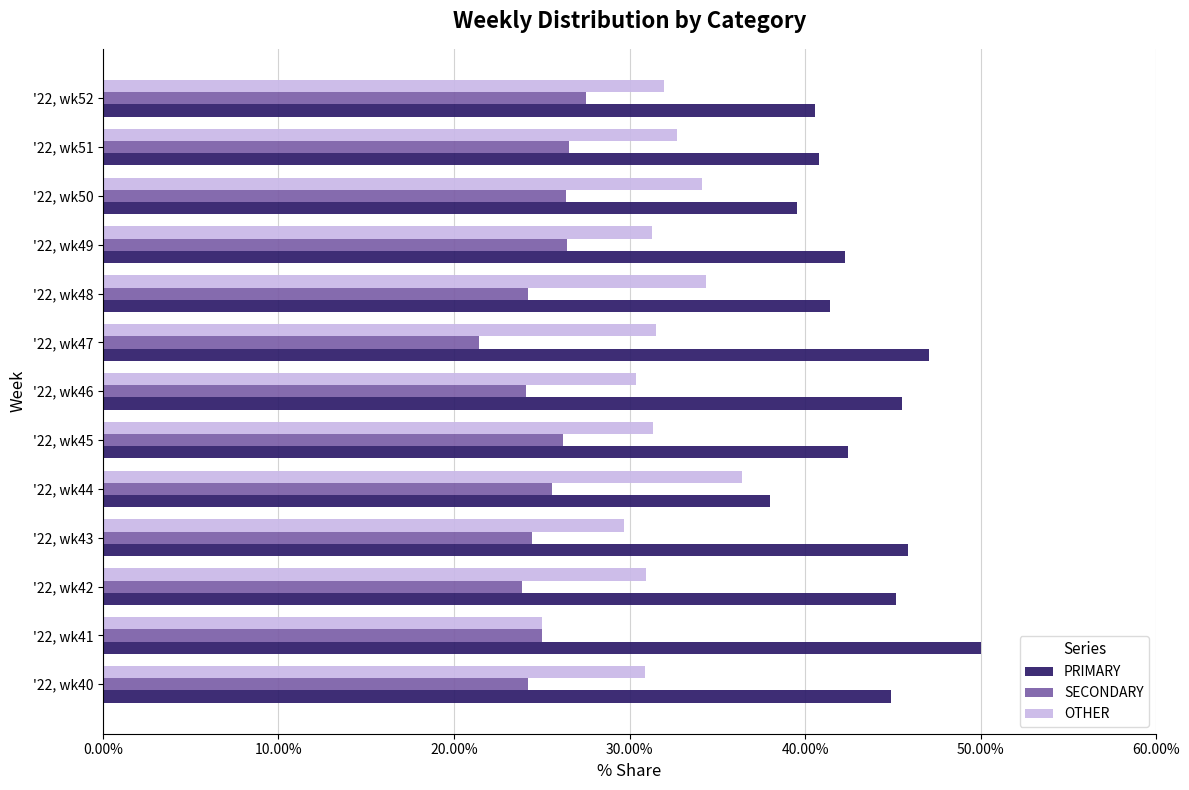

What is the greatest value displayed?

50.0